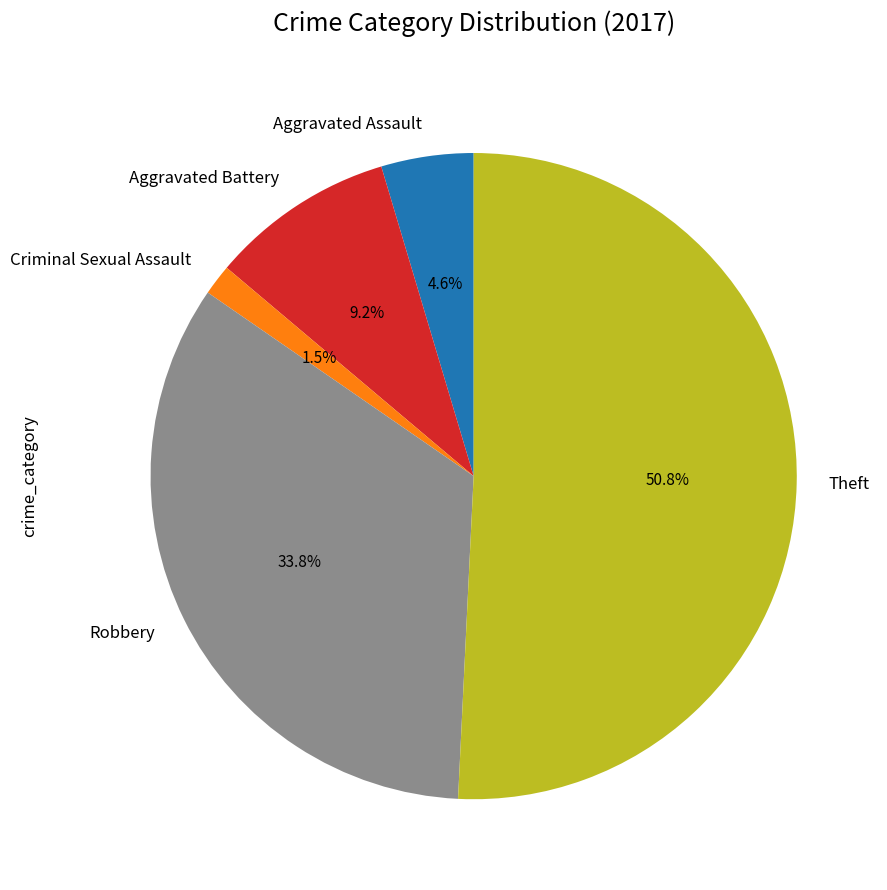

Is Theft the majority of the pie?

Yes